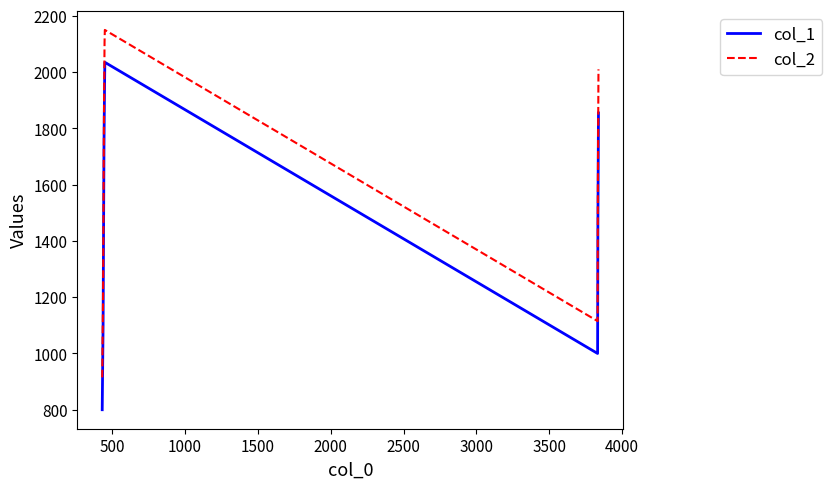

What are all the series names shown in the legend?

col_1, col_2